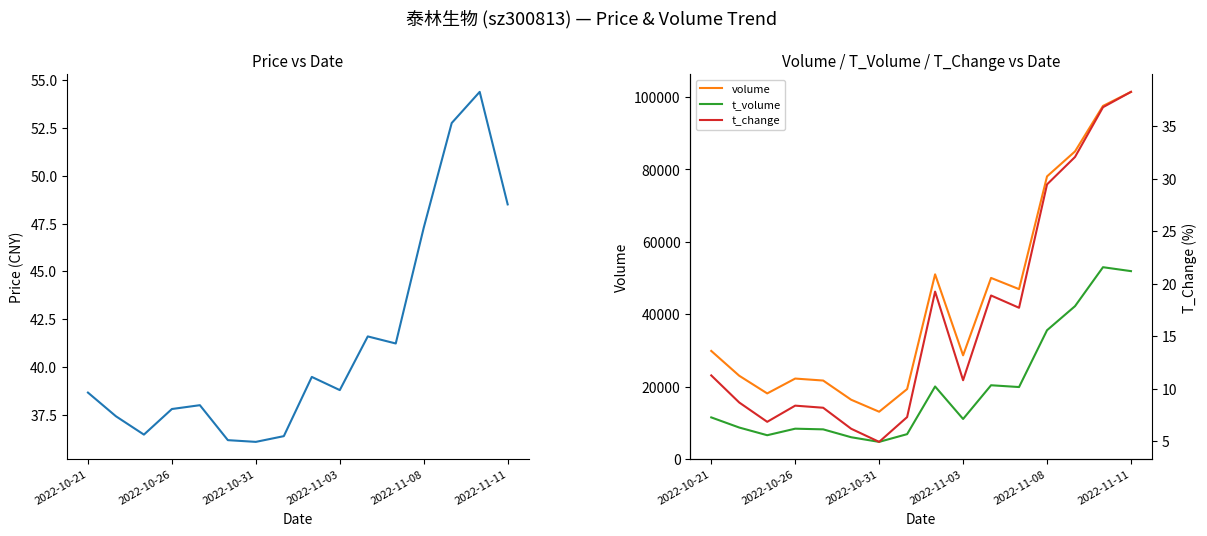

What is the minimum value for t_volume?

4735